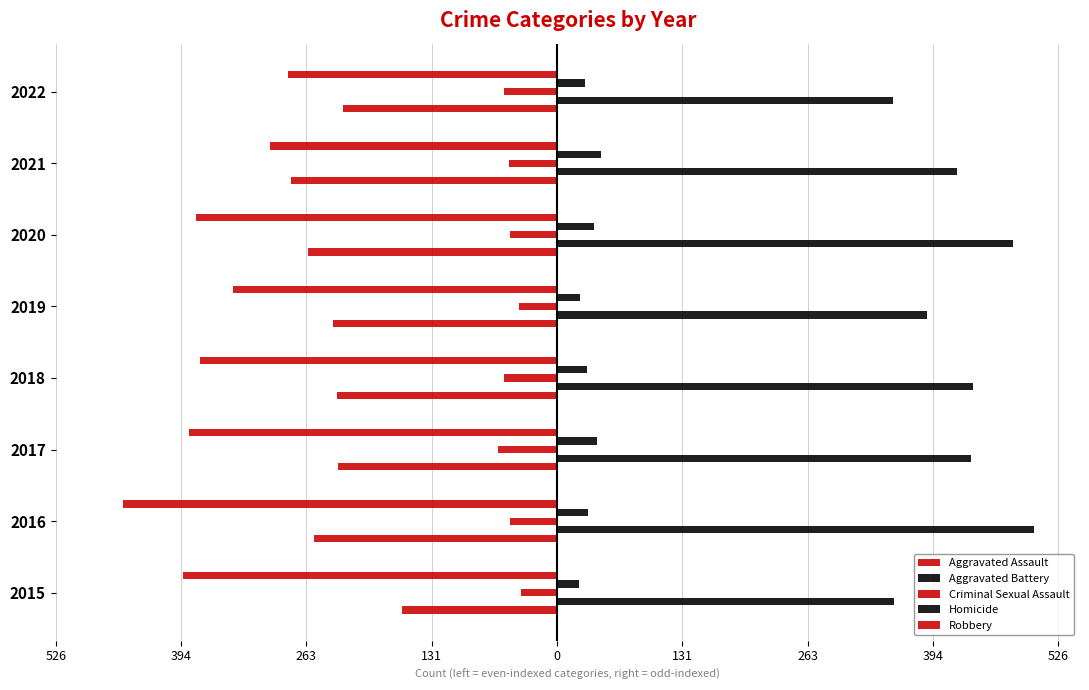

What is the value of the Aggravated Assault bar at the 4th from the left?

-231